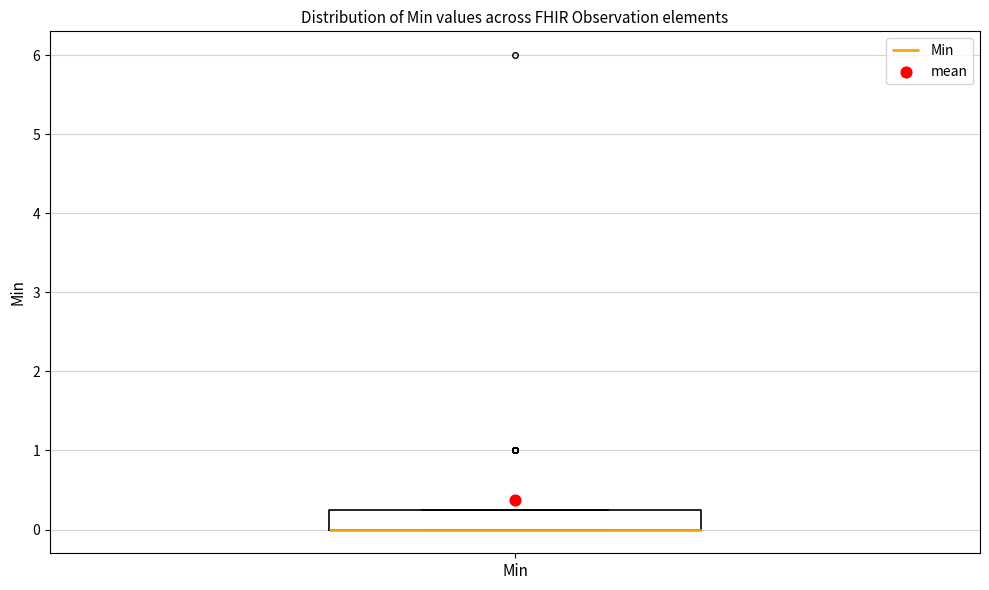

Read this box plot against the y-axis: the position of the median line, the range covered by the box, and the ends of both whiskers. The values are not printed on the chart, so give them approximately, as read against the axis.

median 0.0 (drawn on the box's lower edge), box 0.0 to 0.3, whiskers 0.0 to 0.3